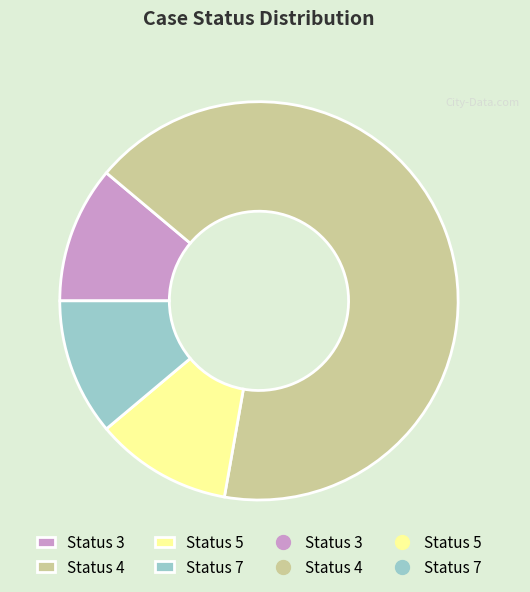

Does any single category account for the majority?

Yes